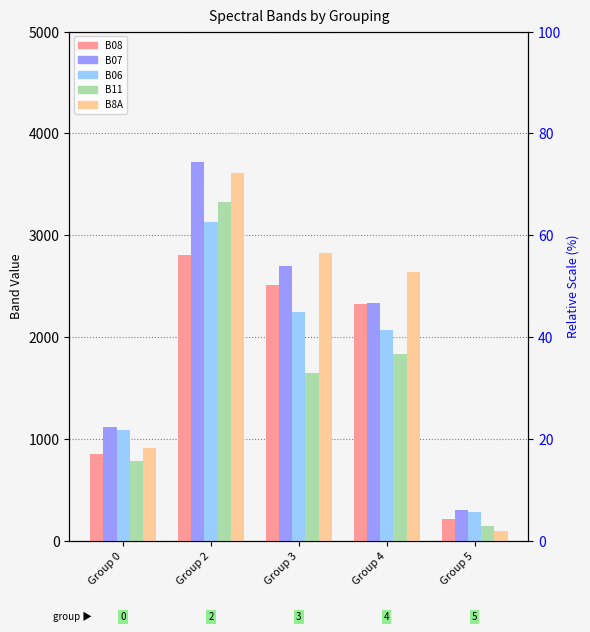

What is the minimum value shown in the chart?

96.5